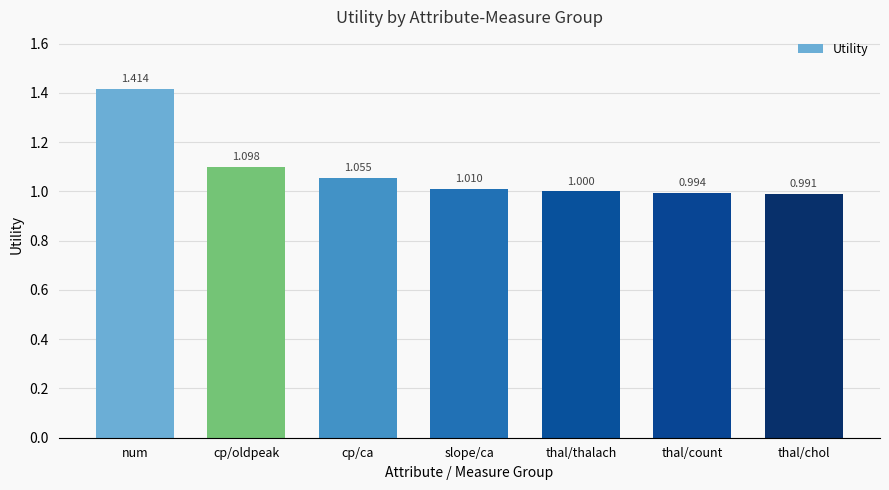

Where does the data first go above 1?

num